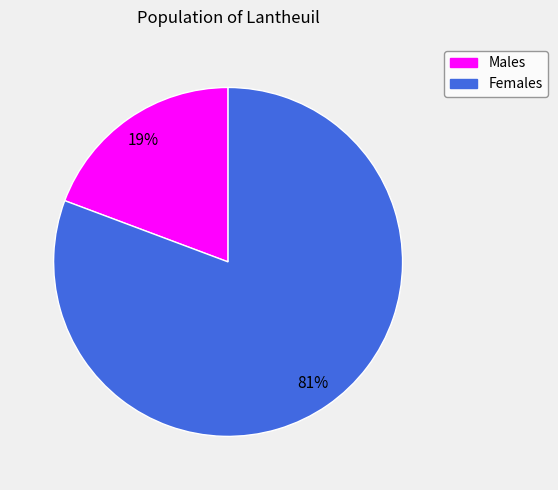

To the nearest percent, what is the average slice percentage?

50%